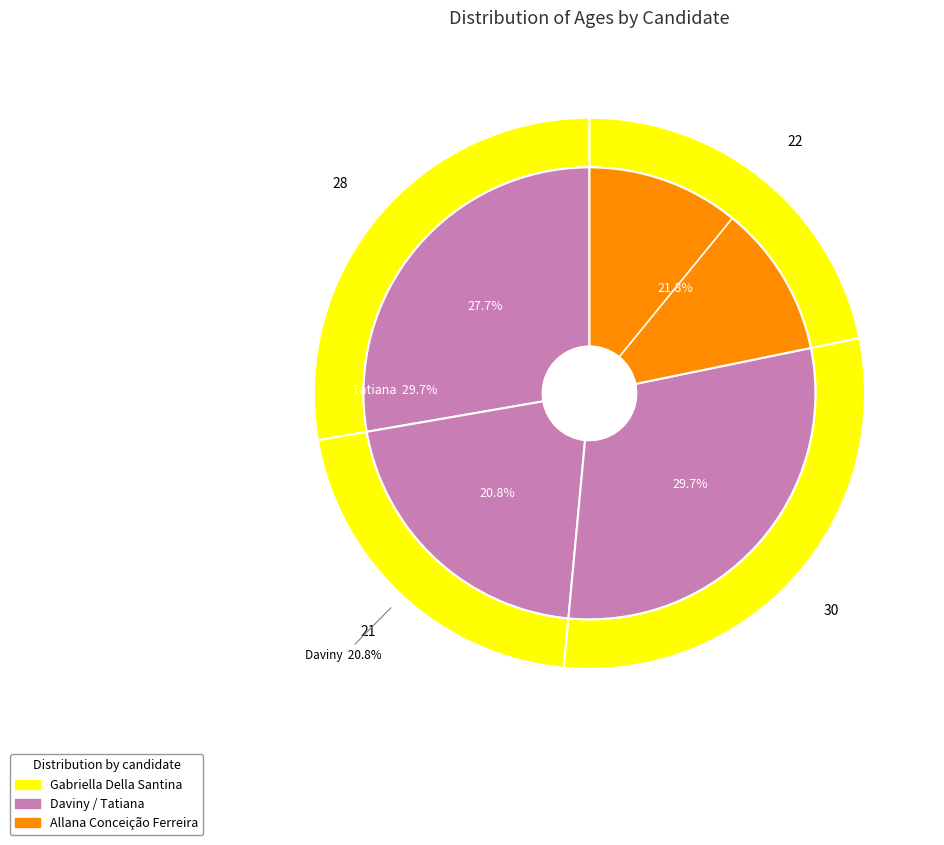

What is the total percentage of Allana Conceição Ferreira and Tatiana Cristina Lima dos Santos?

51.5%